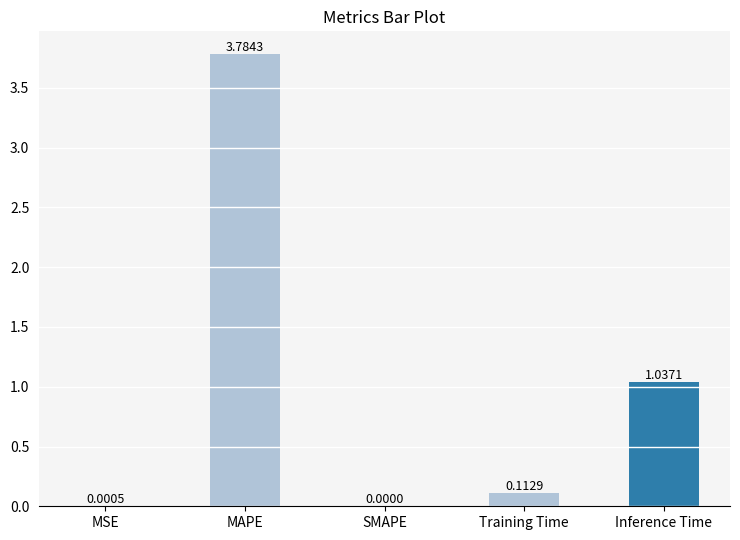

What is the sum of the values at Inference Time and Training Time?

1.1